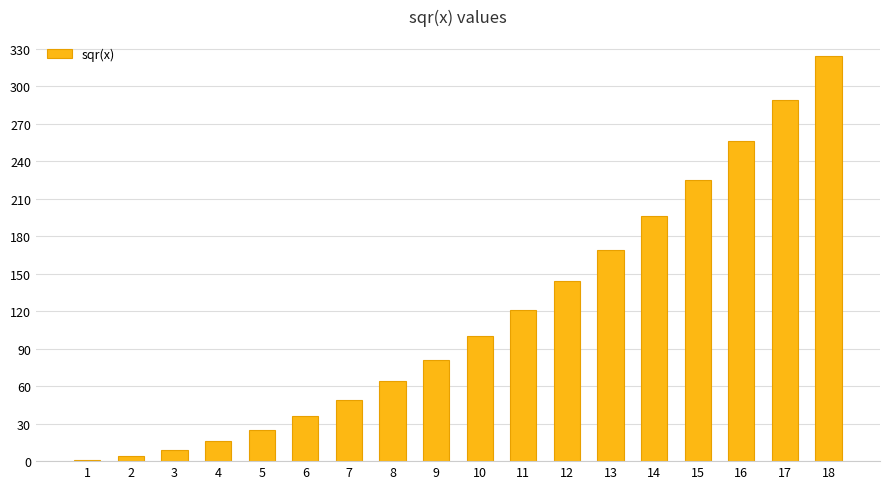

True or false: the data shows 324 at 18.

True